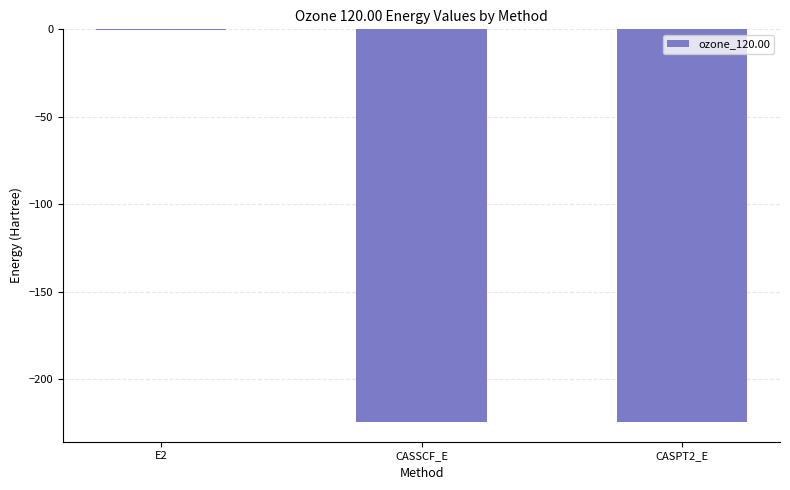

What is the sum of all values?

-448.9